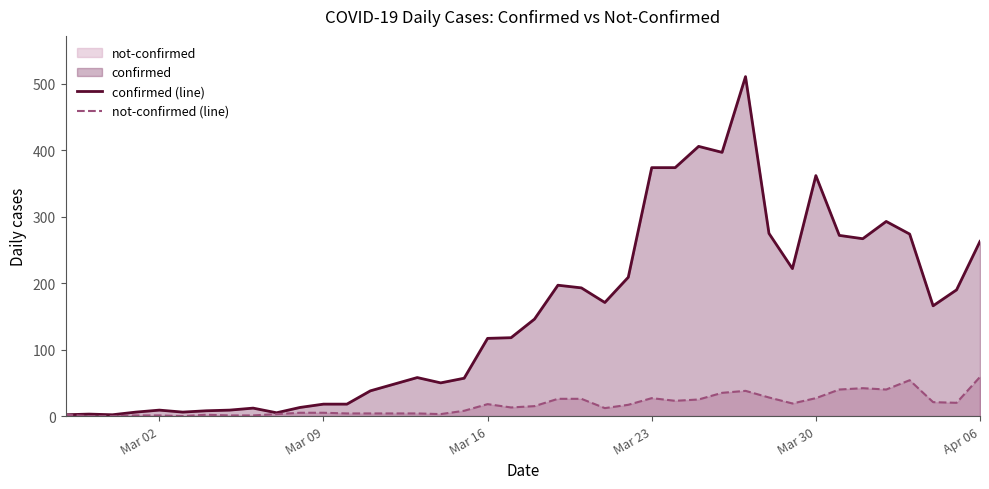

What is the highest value of the confirmed (line) series?

511